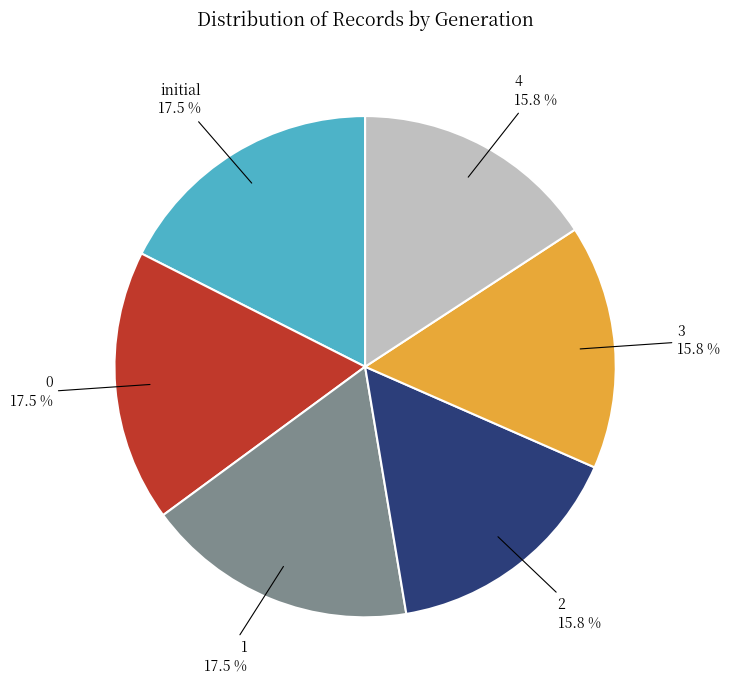

The 2 slice represents 8% of the pie. True or false?

False